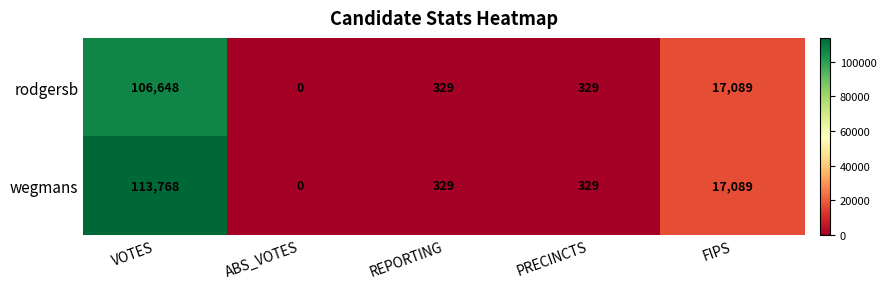

At how many categories does at least one series exceed 68694?

1